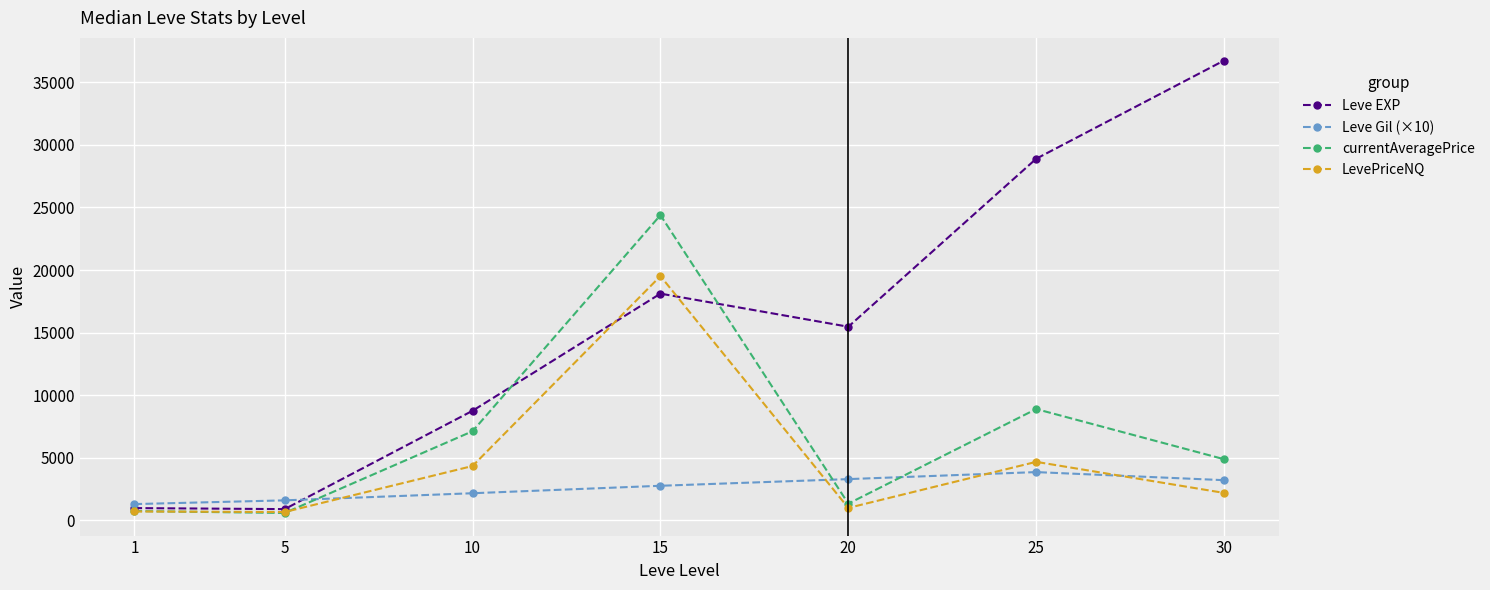

How many data points does each series have?

7